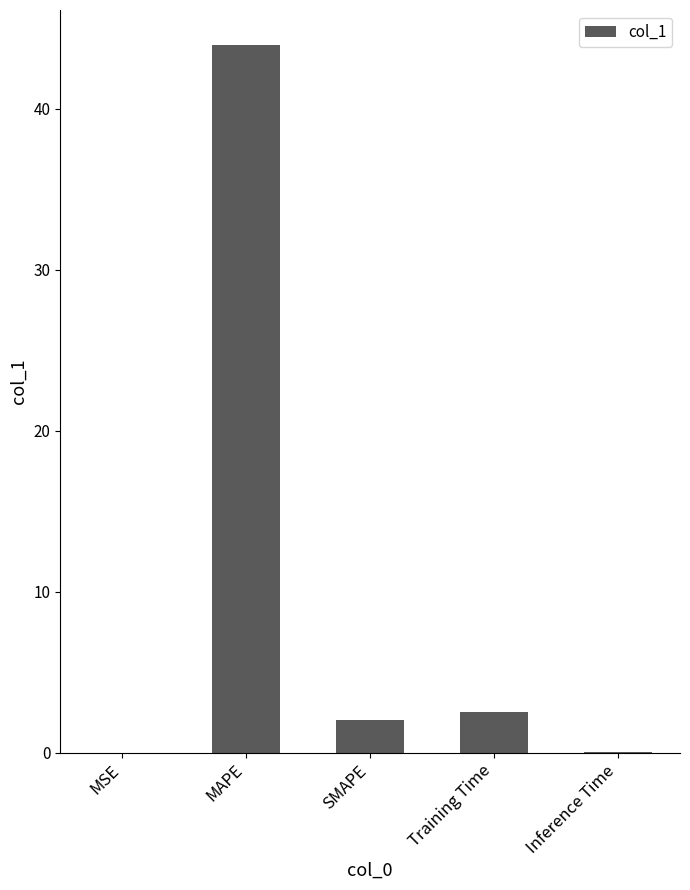

Which has a higher value, MSE or SMAPE?

SMAPE